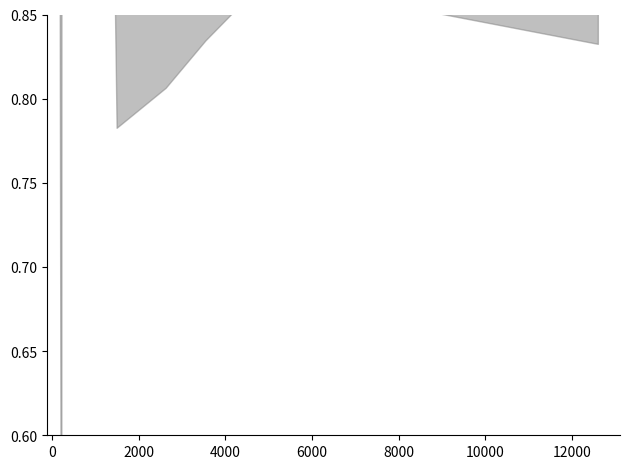

Is the value of taxon_occurence_harm at 14000 greater than the value of taxon_occurence_orig at 35?

Yes